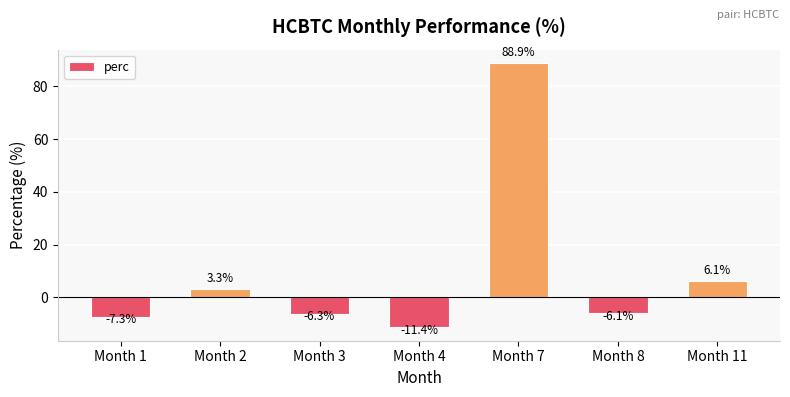

List the labels in order of value, largest first.

Month 7, Month 11, Month 2, Month 8, Month 3, Month 1, Month 4